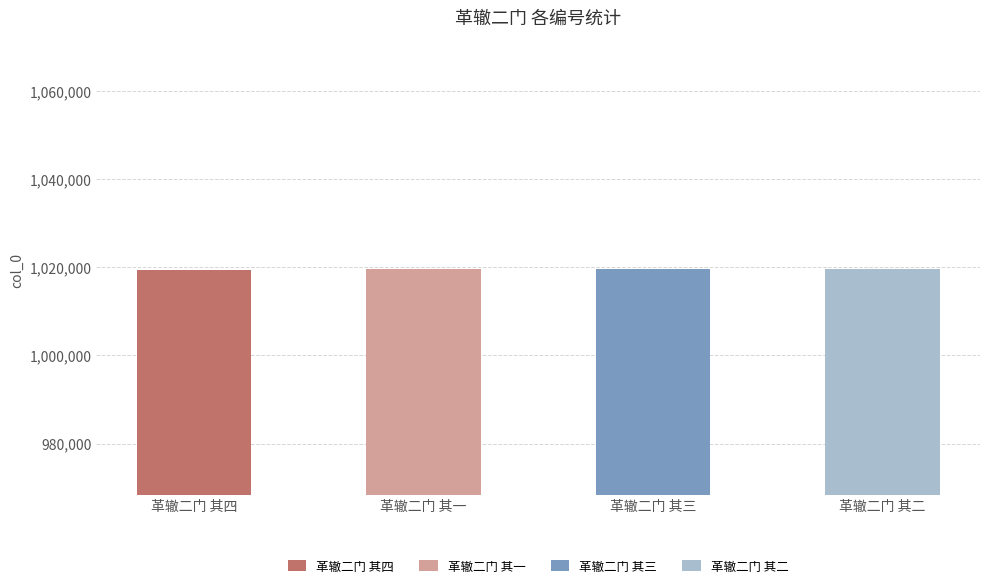

Rank the categories by value from lowest to highest.

革辙二门 其四, 革辙二门 其二, 革辙二门 其一, 革辙二门 其三